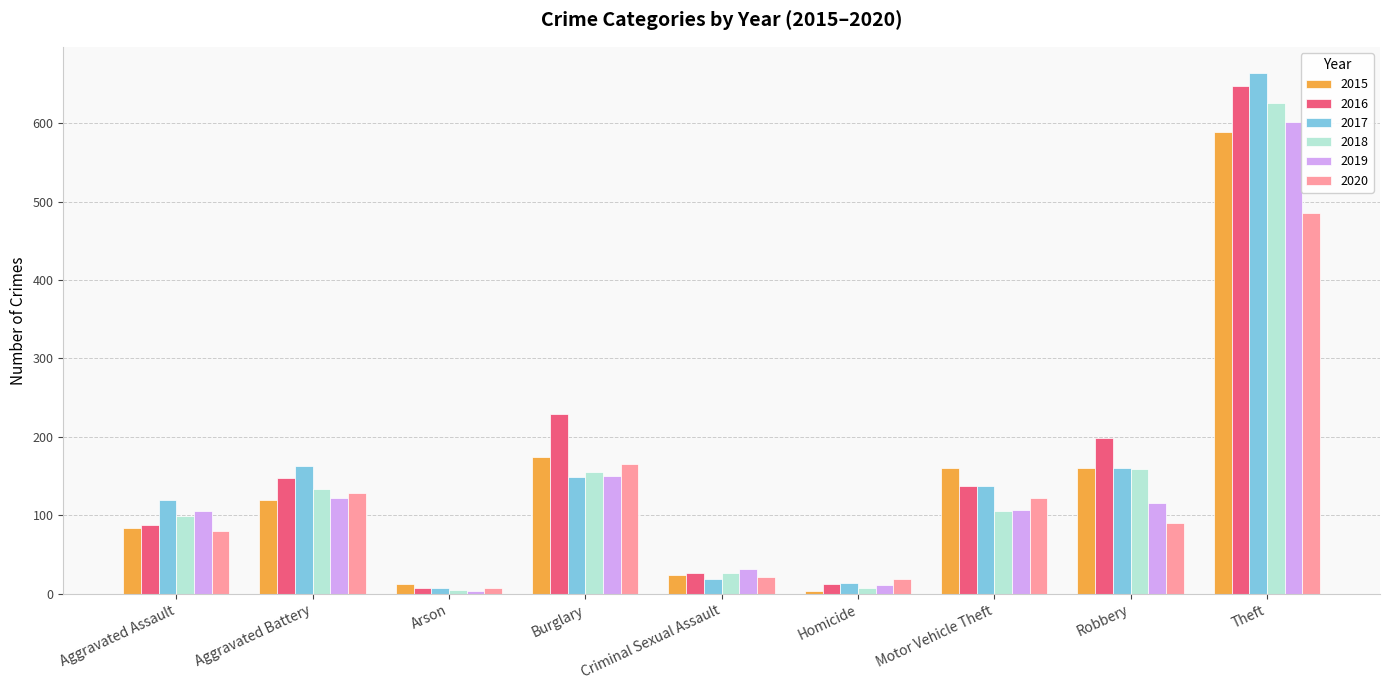

Is the value of 2018 at Aggravated Battery greater than the value of 2019 at Burglary?

No